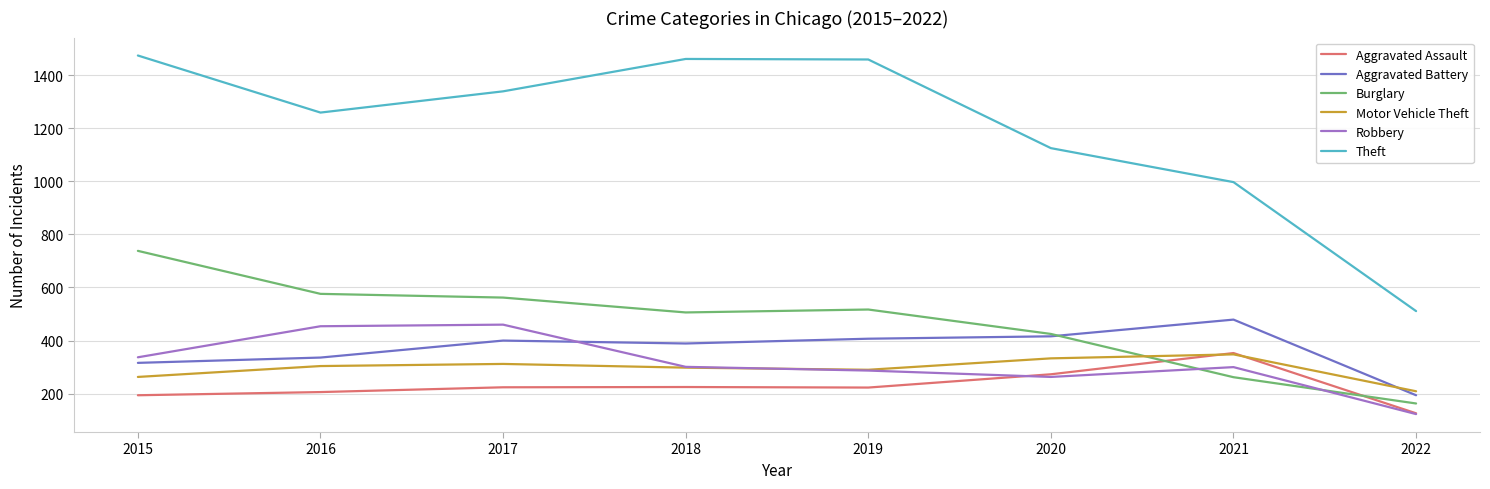

What is the spread (max minus min) of values at 2021?

735